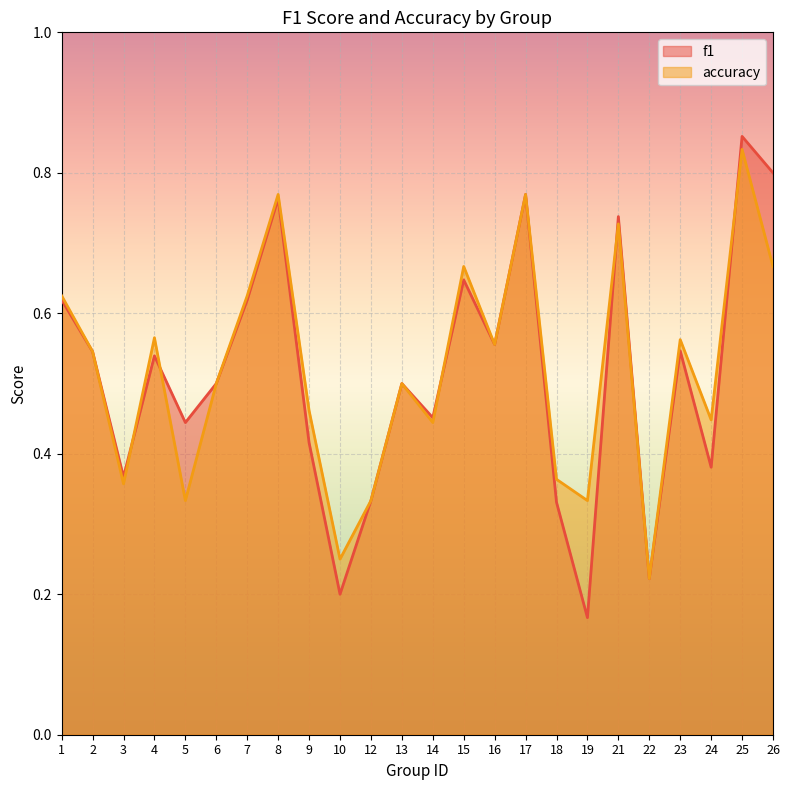

Reading left to right, list all the values displayed in this chart.

f1: 0.6	0.5	0.4	0.5	0.4	0.5	0.6	0.8	0.4	0.2	0.3	0.5	0.5	0.6	0.6	0.8	0.3	0.2	0.7	0.2	0.5	0.4	0.9	0.8
accuracy: 0.6	0.5	0.4	0.6	0.3	0.5	0.6	0.8	0.5	0.2	0.3	0.5	0.4	0.7	0.6	0.8	0.4	0.3	0.7	0.2	0.6	0.4	0.8	0.7